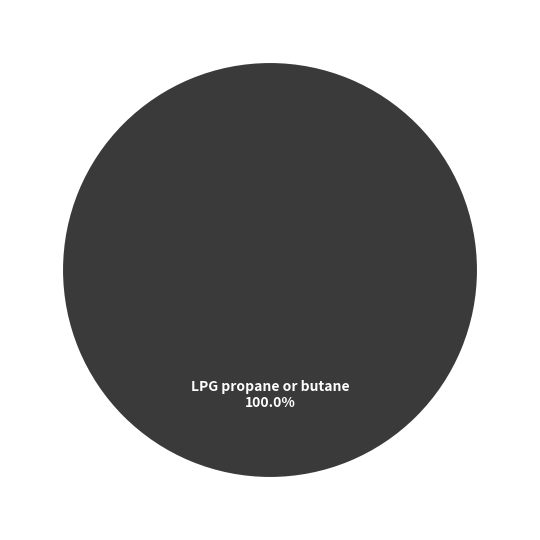

Does any single category account for the majority?

Yes